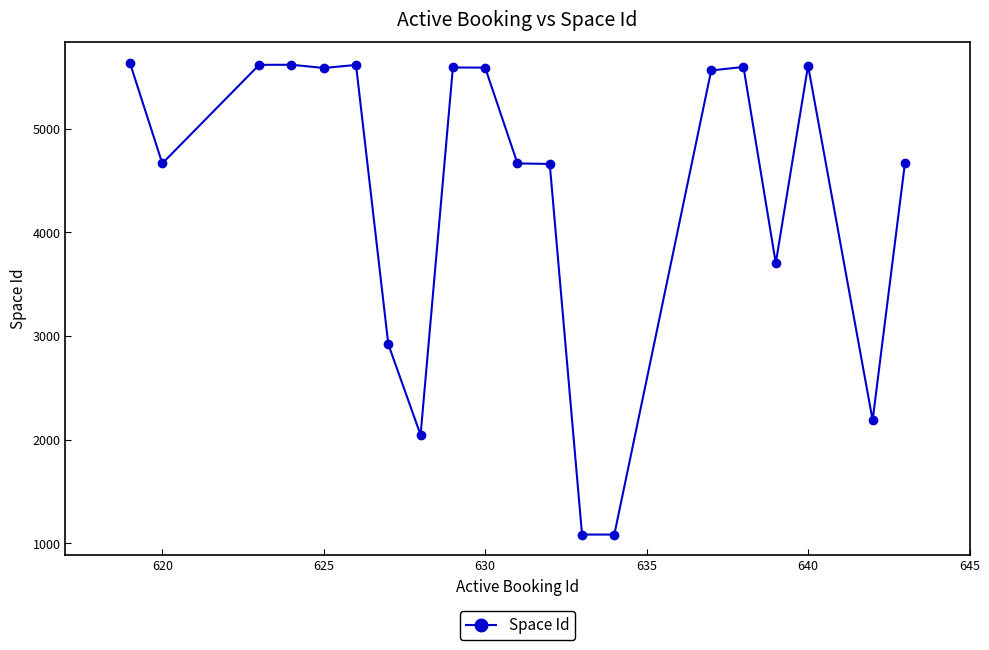

What is the sum of all values?

87677